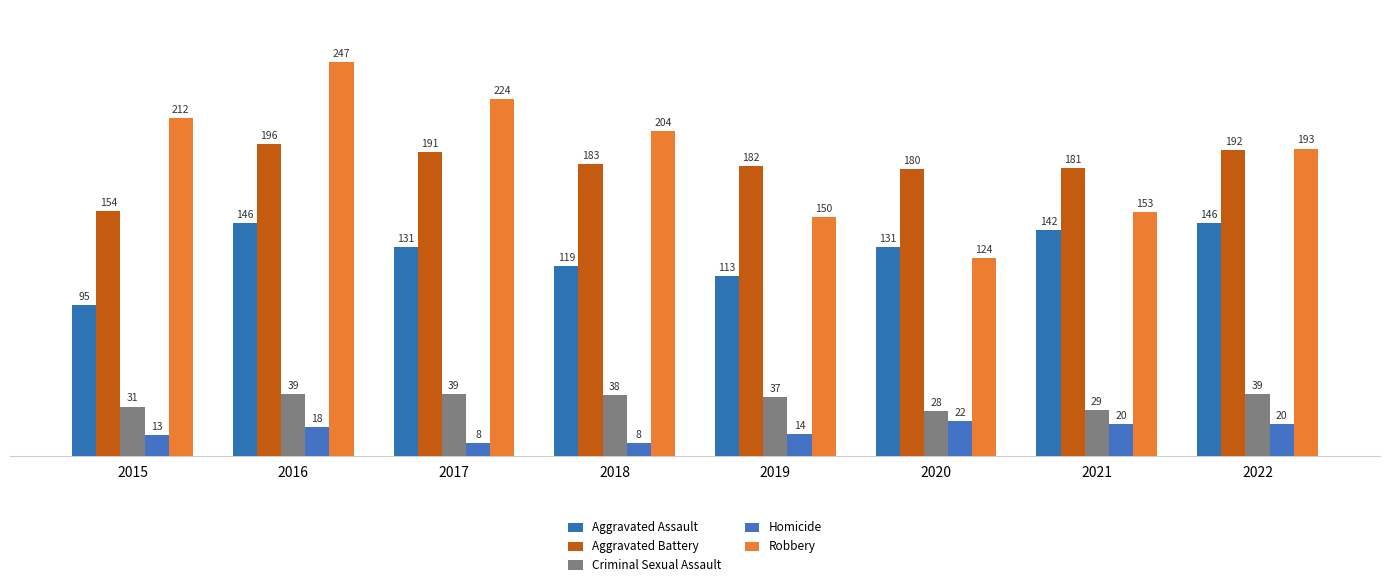

At which label does Aggravated Battery reach its minimum?

2015